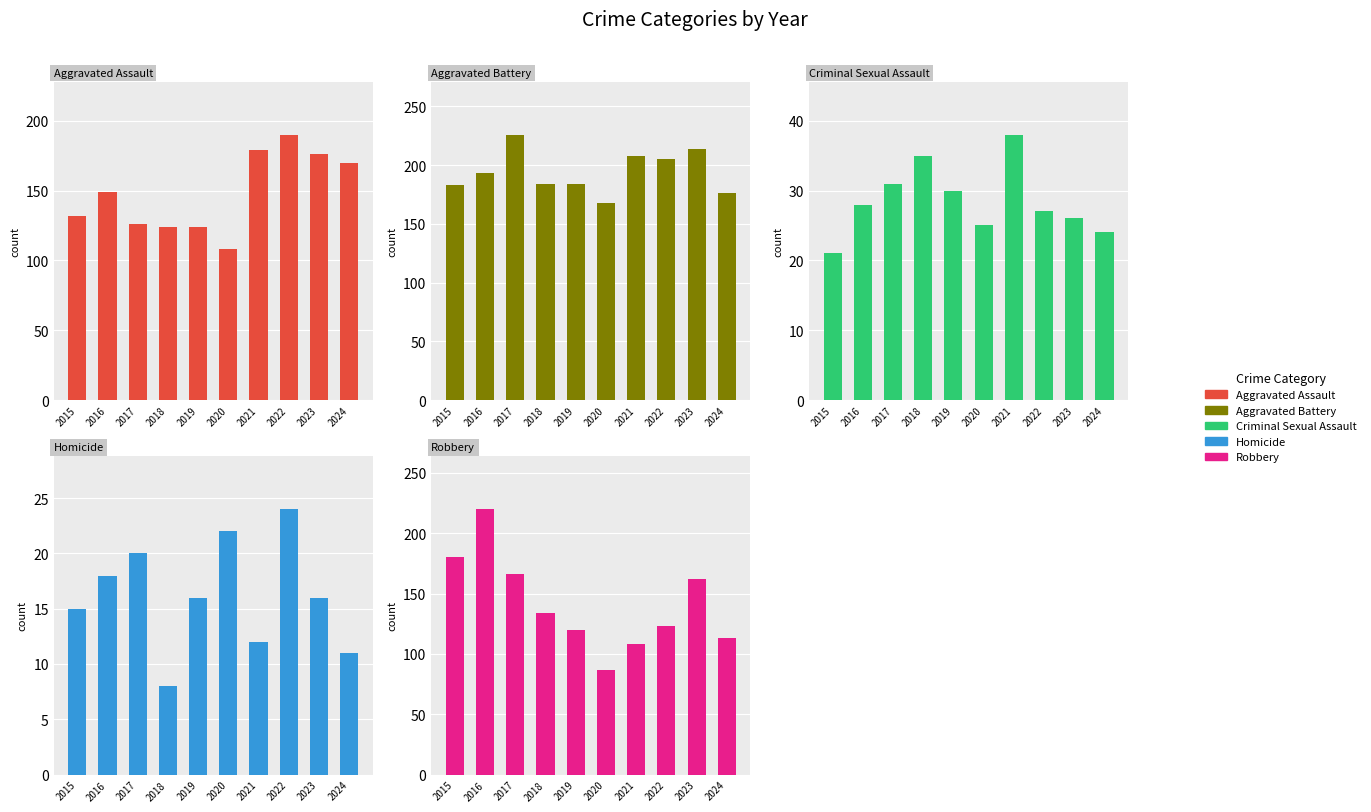

At which label is Aggravated Assault closest to 149?

2016